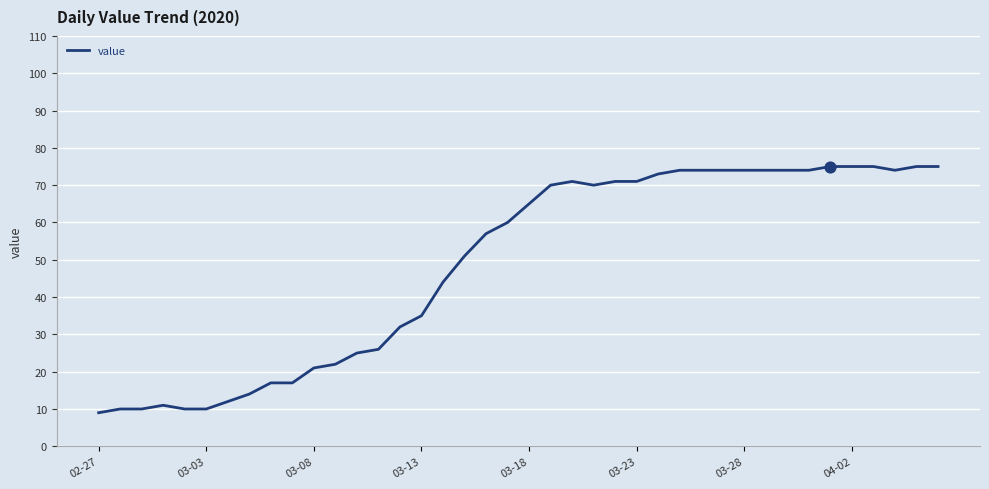

What is the smallest value displayed?

9